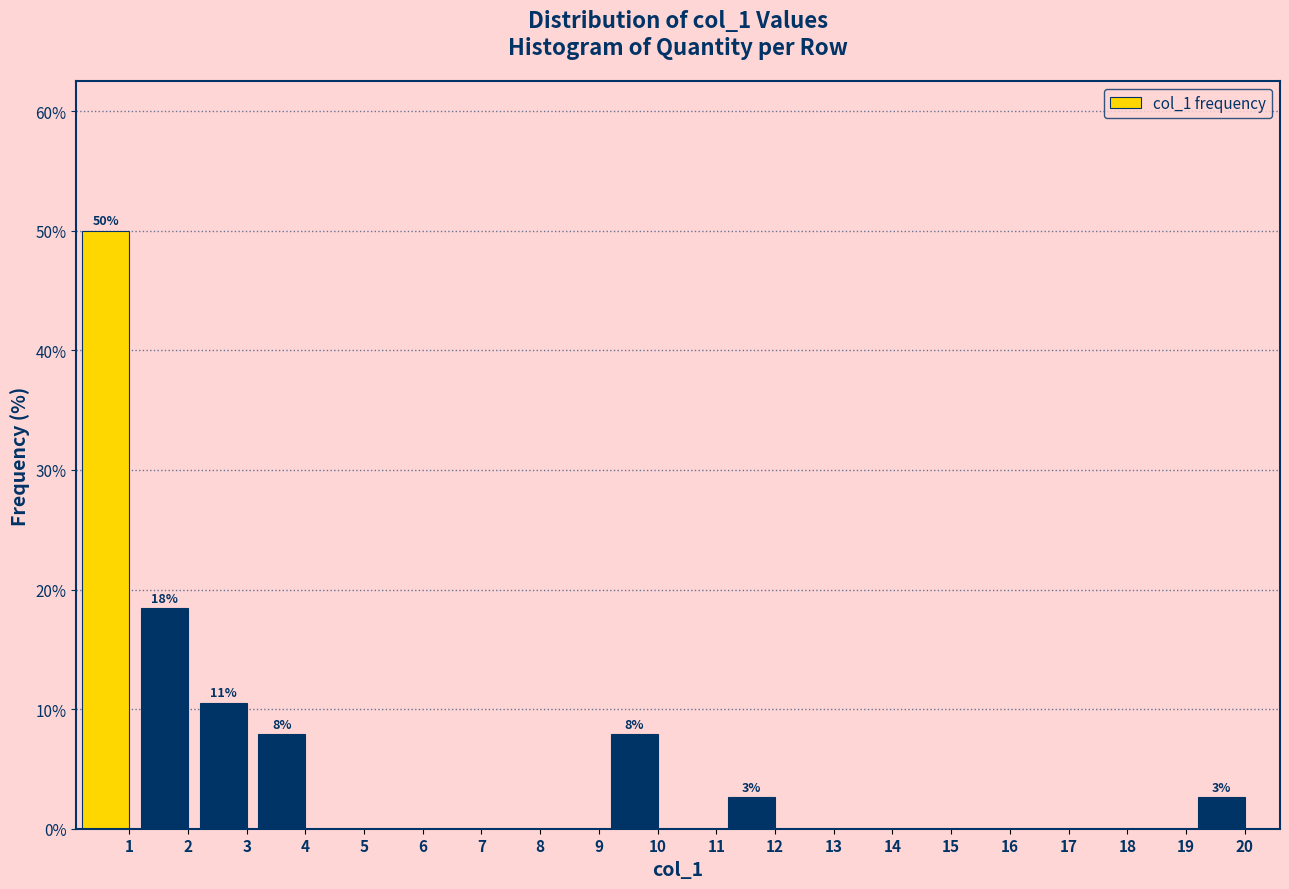

Reading right to left, what are all the values shown in this chart?

20=2.6	19=0.0	18=0.0	17=0.0	16=0.0	15=0.0	14=0.0	13=0.0	12=2.6	11=0.0	10=7.9	9=0.0	8=0.0	7=0.0	6=0.0	5=0.0	4=7.9	3=10.5	2=18.4	1=50.0